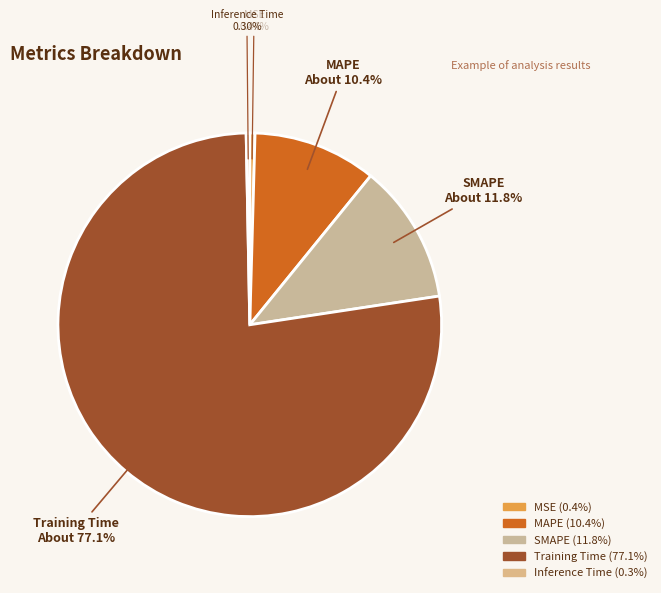

To the nearest percent, what is the combined percentage of Training Time and MSE?

78%